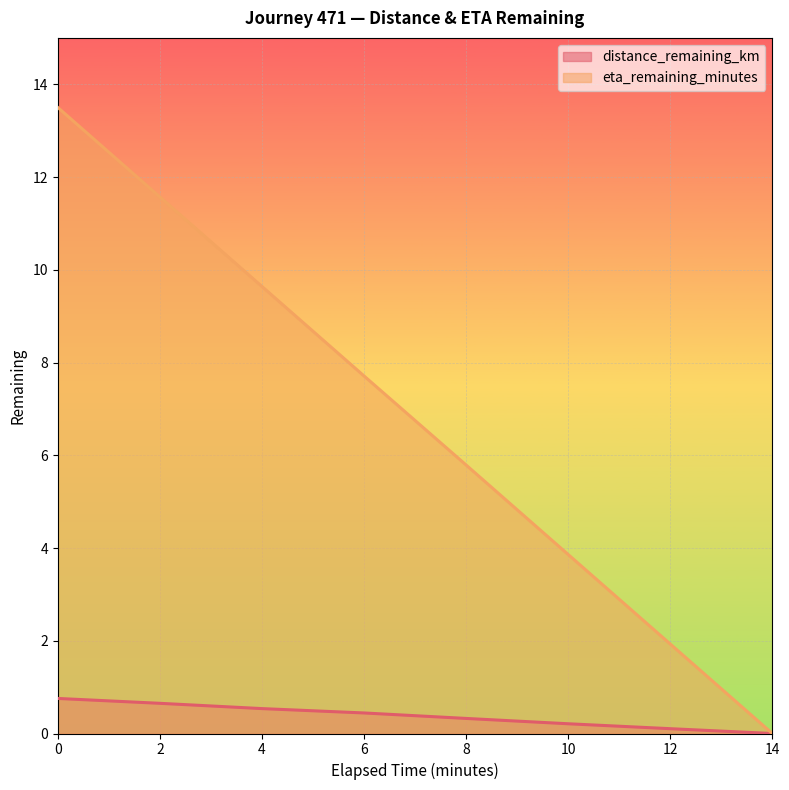

What is the average value of the distance_remaining_km series?

0.4